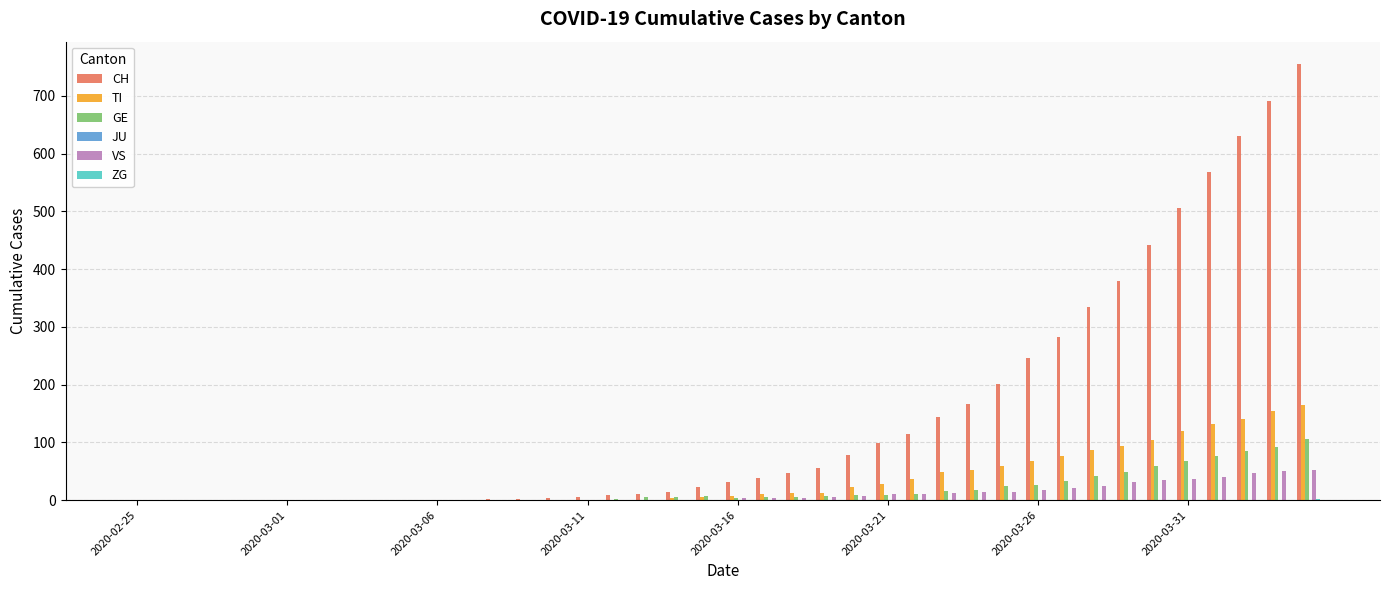

What is the maximum value for VS?

53